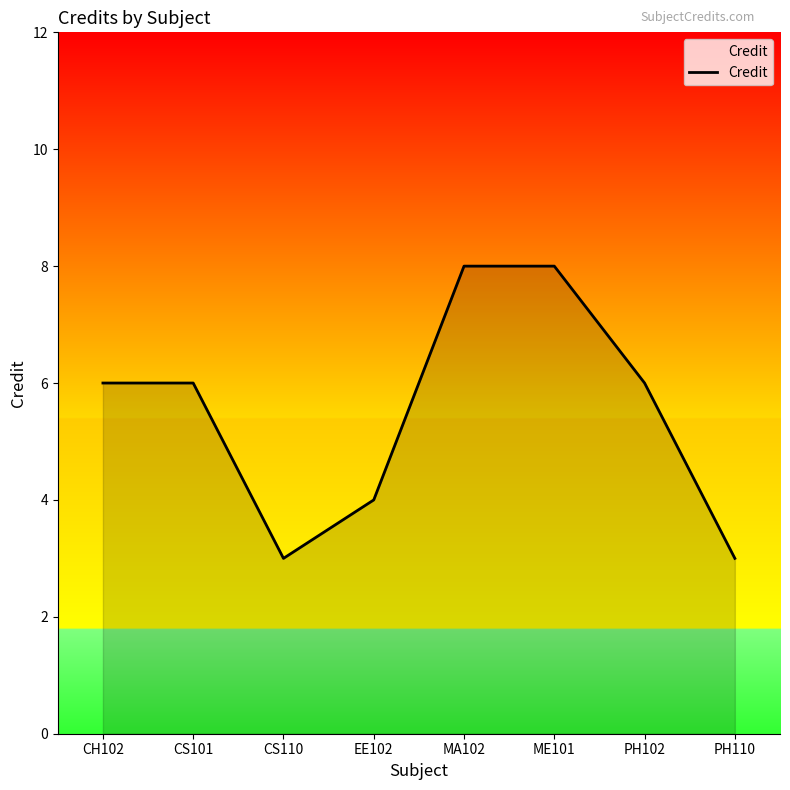

Between EE102 and MA102, which is larger?

MA102